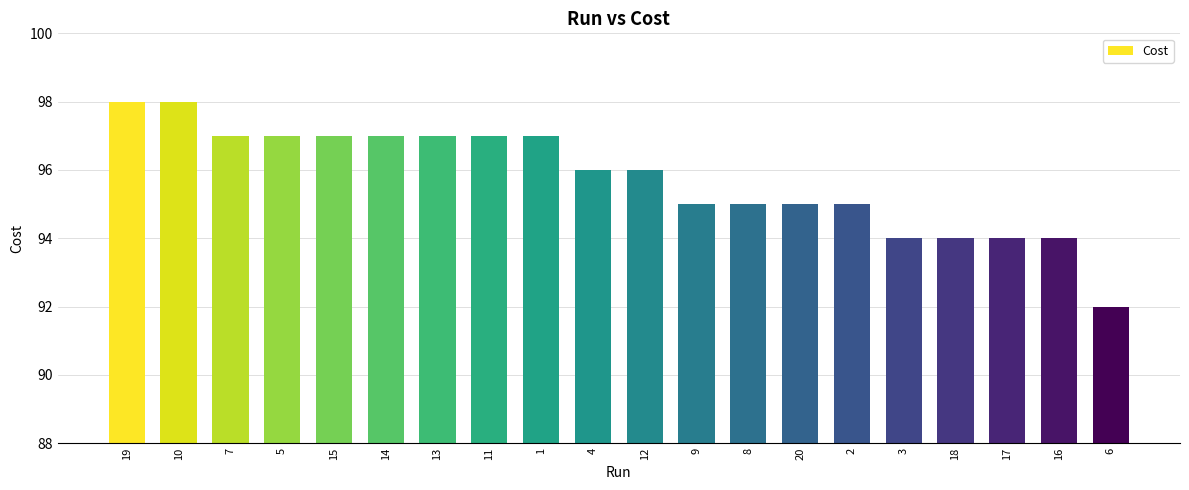

What position from the right is 10?

19